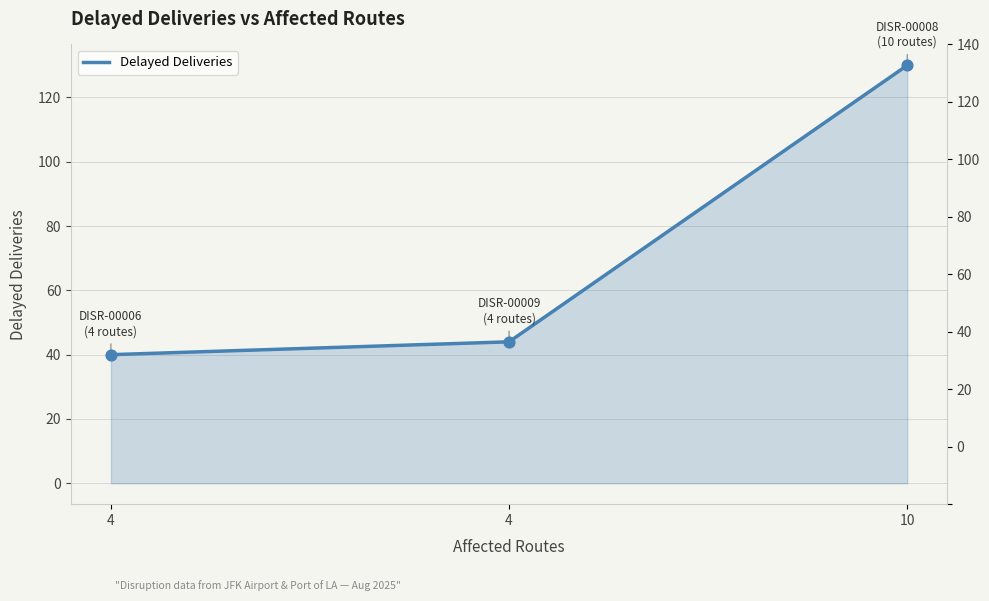

What is the change in value from 4 to 10?

+86